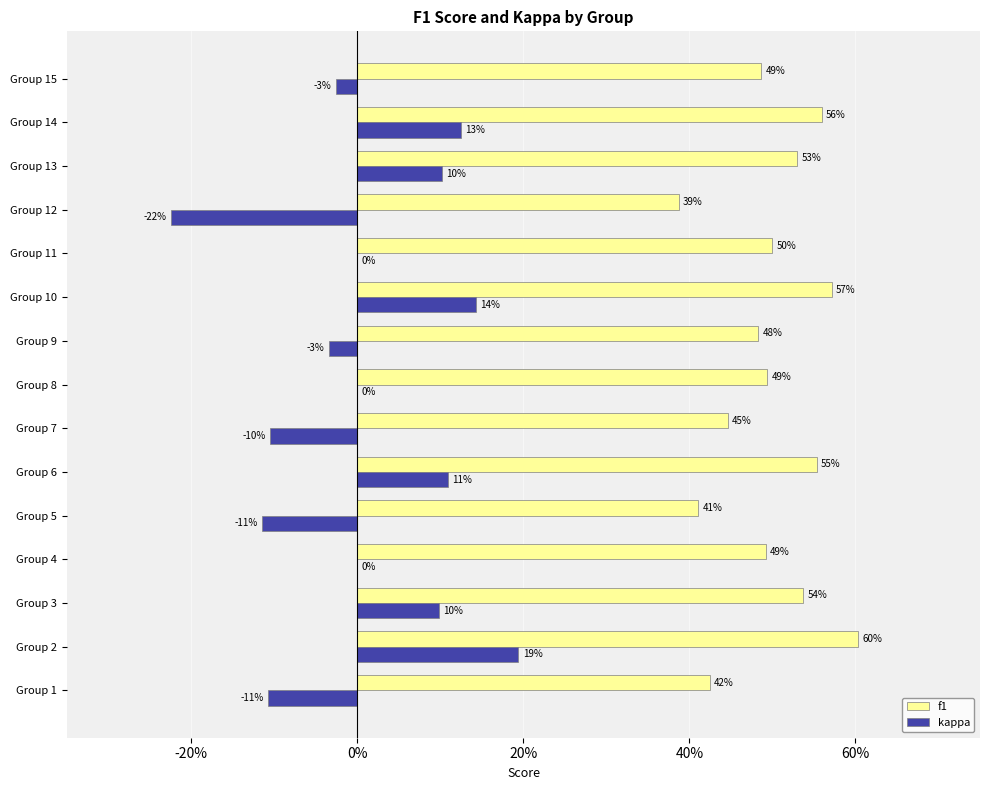

What are all the series names shown in the legend?

f1, kappa